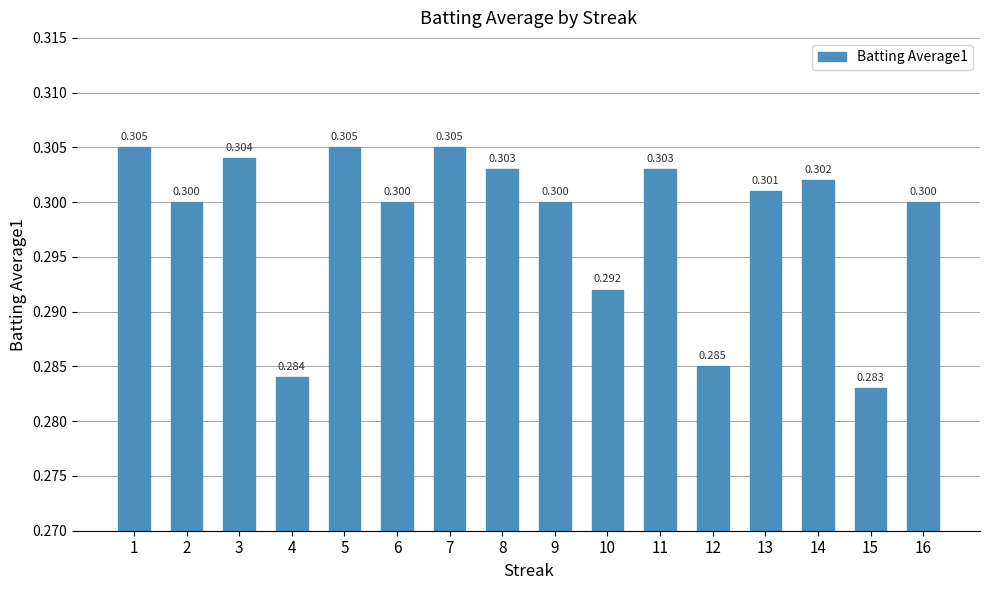

At which category does the chart reach its minimum across all series?

15